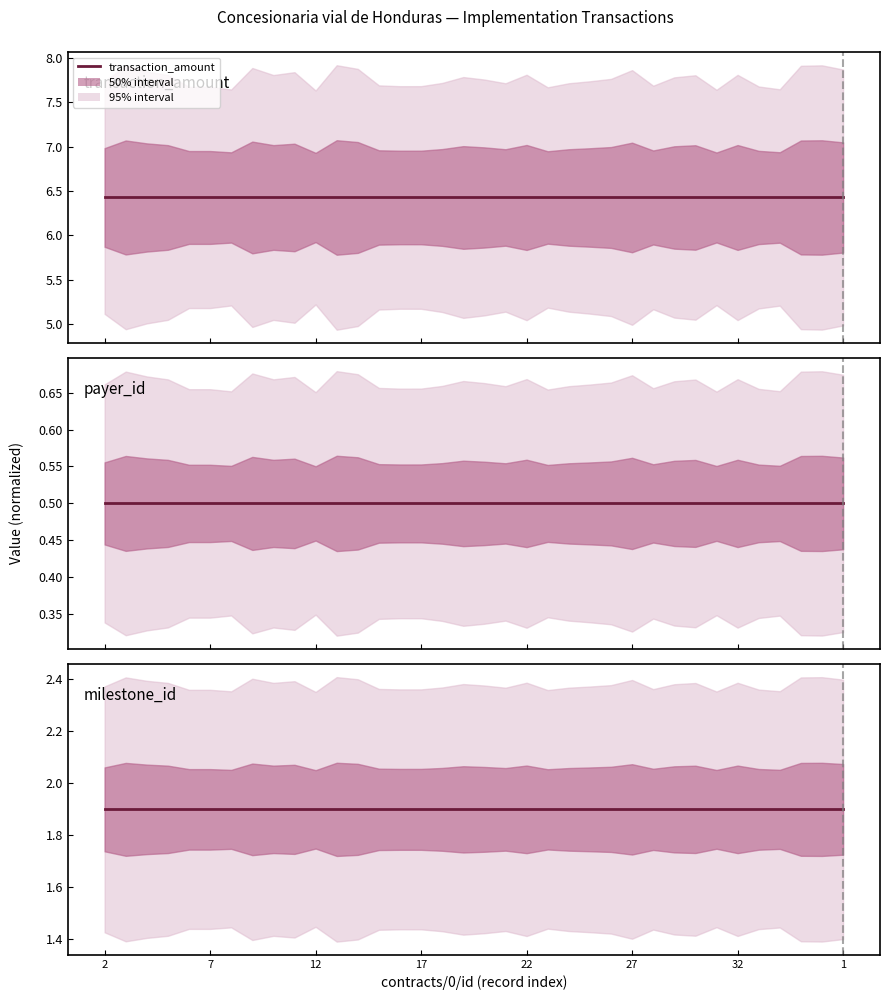

What is the value of the payer_id point at the 30th from the left?

0.5